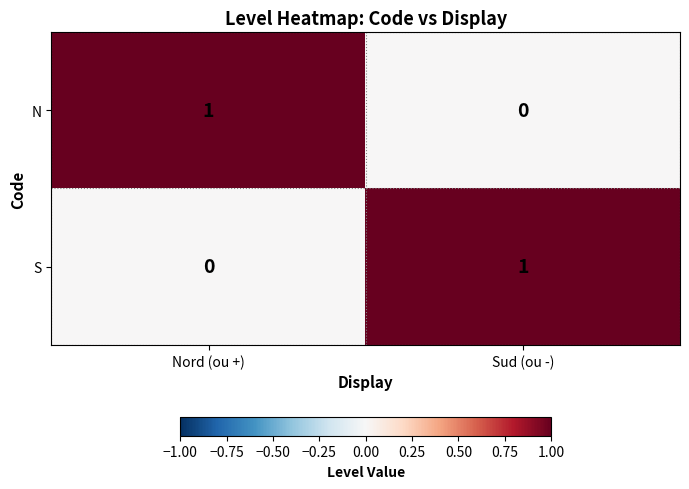

Rank the series at Nord (ou +) from lowest to highest value.

S, N